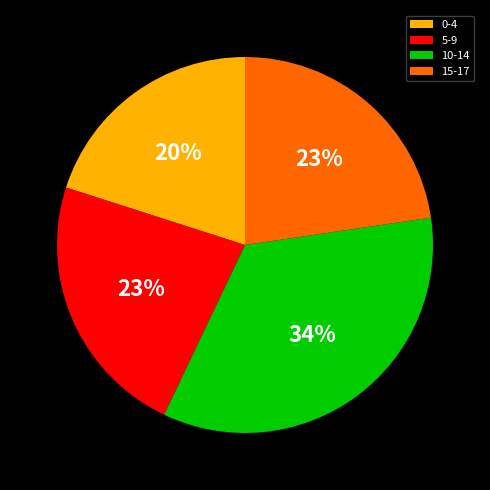

Is 15-17 the majority of the pie?

No